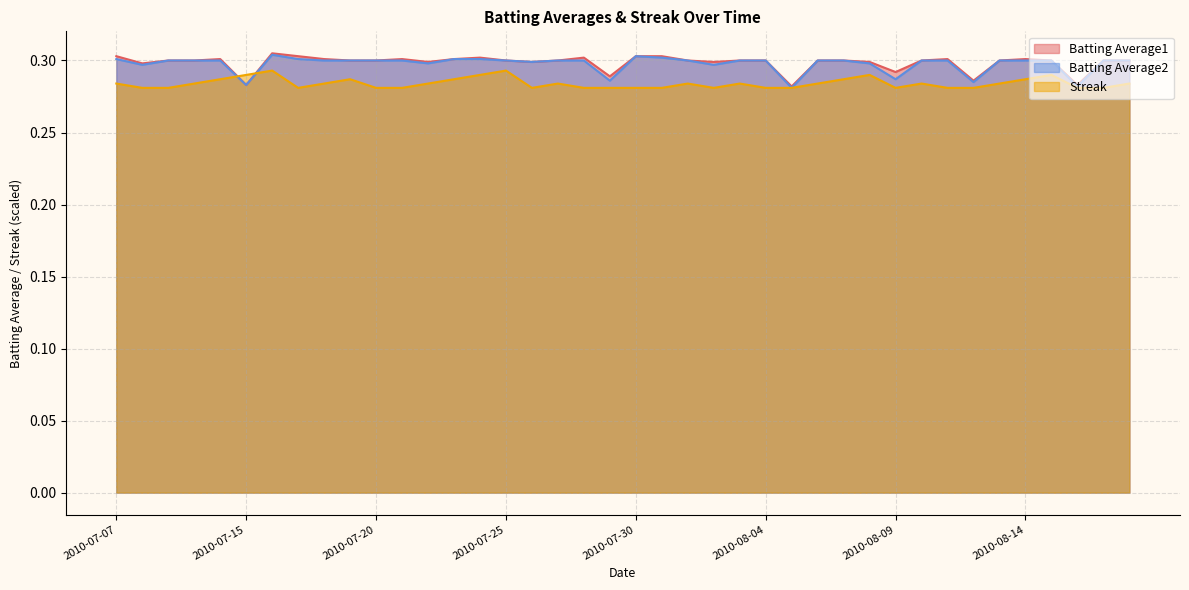

Which series changed the most between 2010-08-12 and 2010-08-13?

Batting Average2